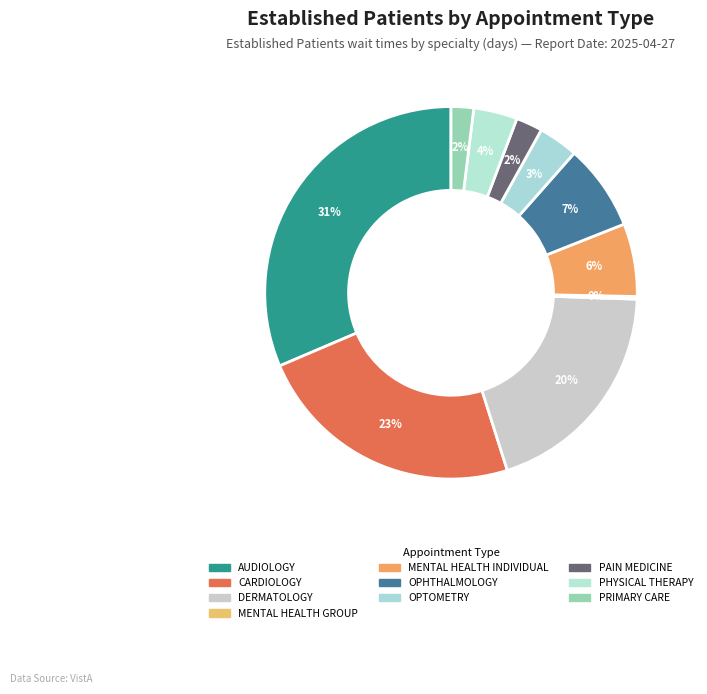

Is MENTAL HEALTH GROUP the majority of the pie?

No